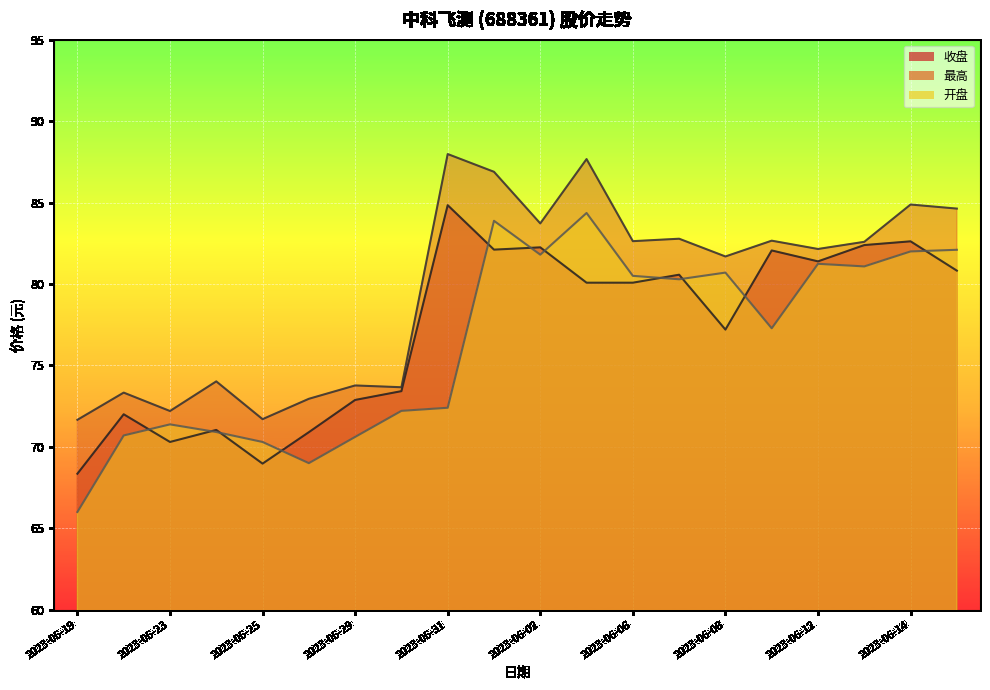

Where is the first local minimum for 开盘?

2023-05-26